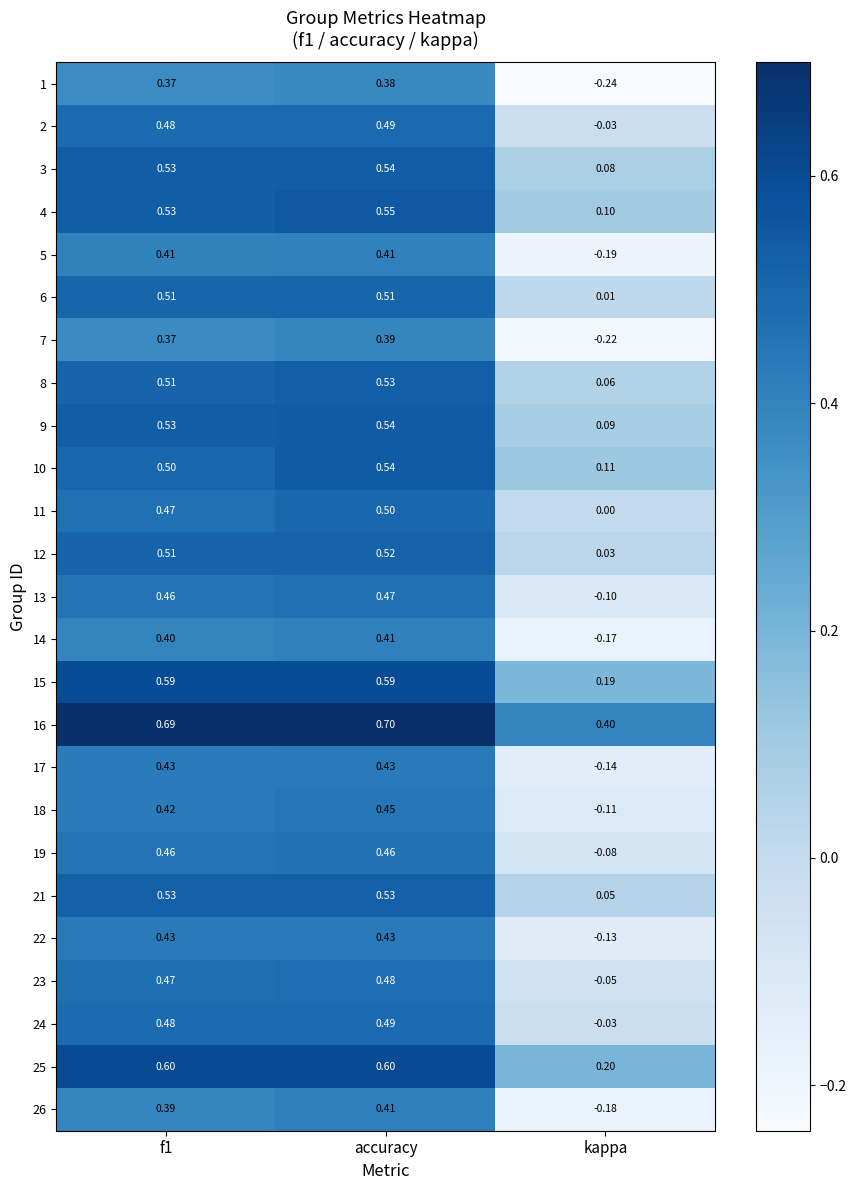

Which category has the lowest value in the 21 series?

kappa